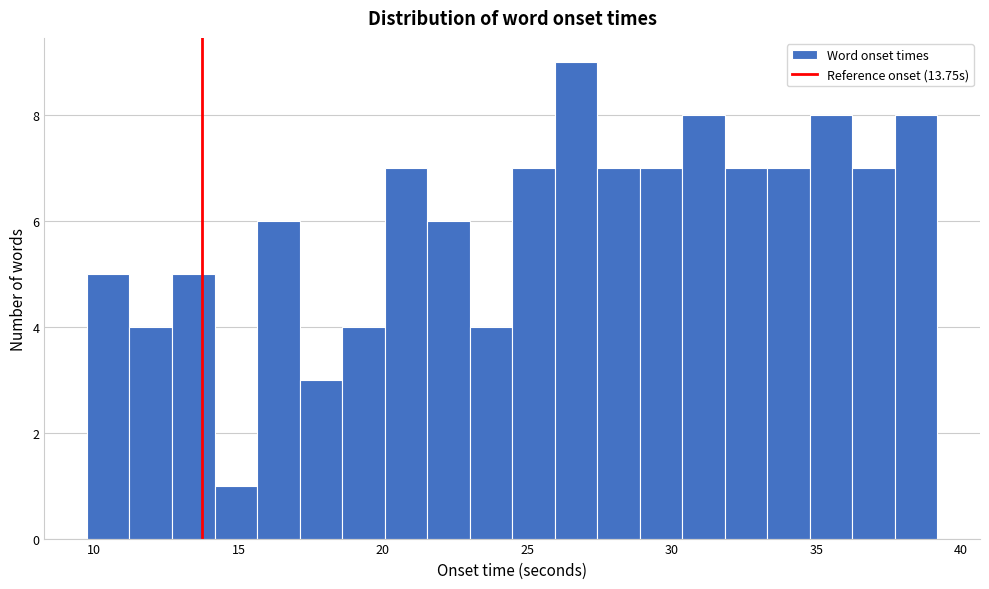

Read against the x-axis, roughly where is the centre of the tallest bar?

26.5